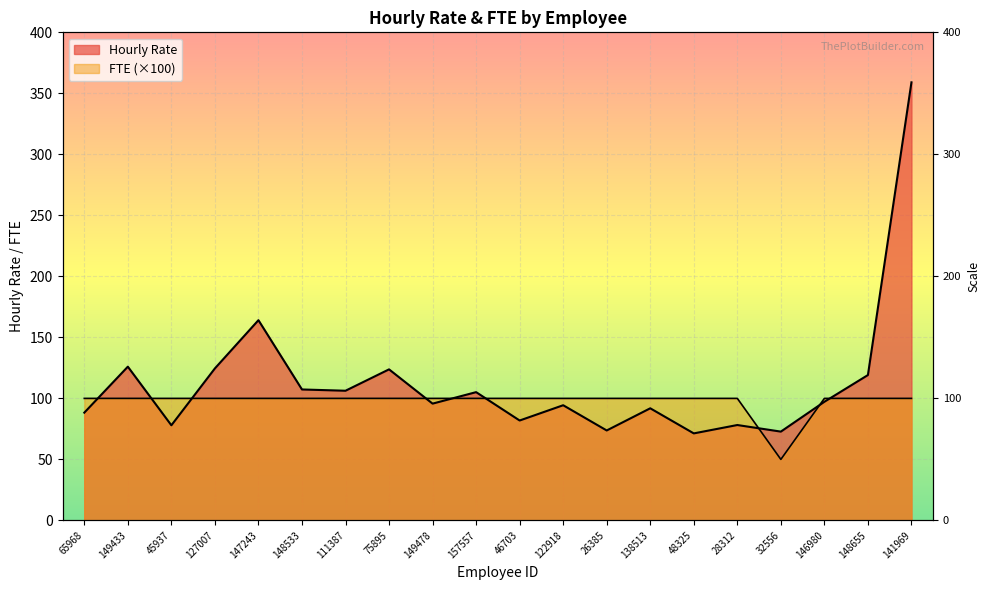

Reading left to right, list all the values displayed in this chart.

Hourly Rate: 88.3	126.0	78.0	124.6	164.1	107.3	106.3	123.8	95.7	105.1	81.9	94.4	73.7	91.9	71.3	78.2	72.8	97.2	119.1	359.0
FTE: 100.0	100.0	100.0	100.0	100.0	100.0	100.0	100.0	100.0	100.0	100.0	100.0	100.0	100.0	100.0	100.0	50.0	100.0	100.0	100.0